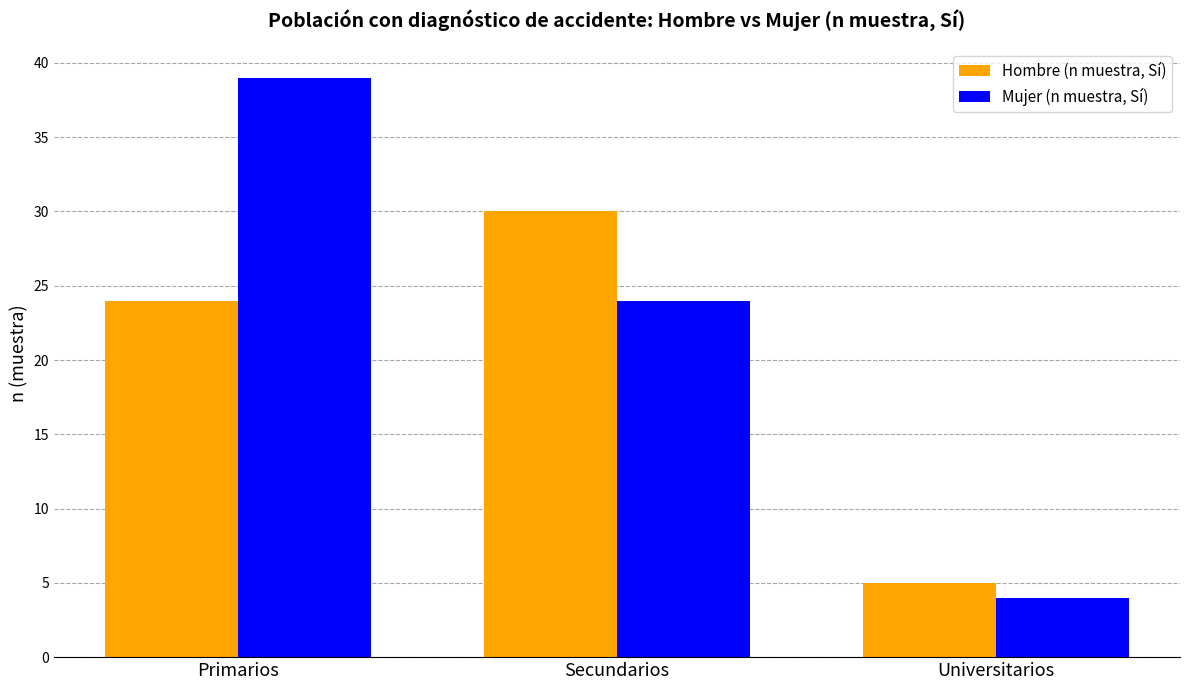

Rank the series at Universitarios from lowest to highest value.

Mujer (n muestra, Sí), Hombre (n muestra, Sí)